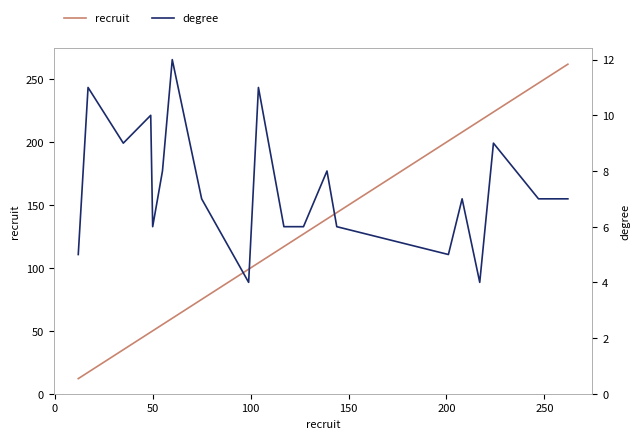

What are all the series names shown in the legend?

recruit, degree